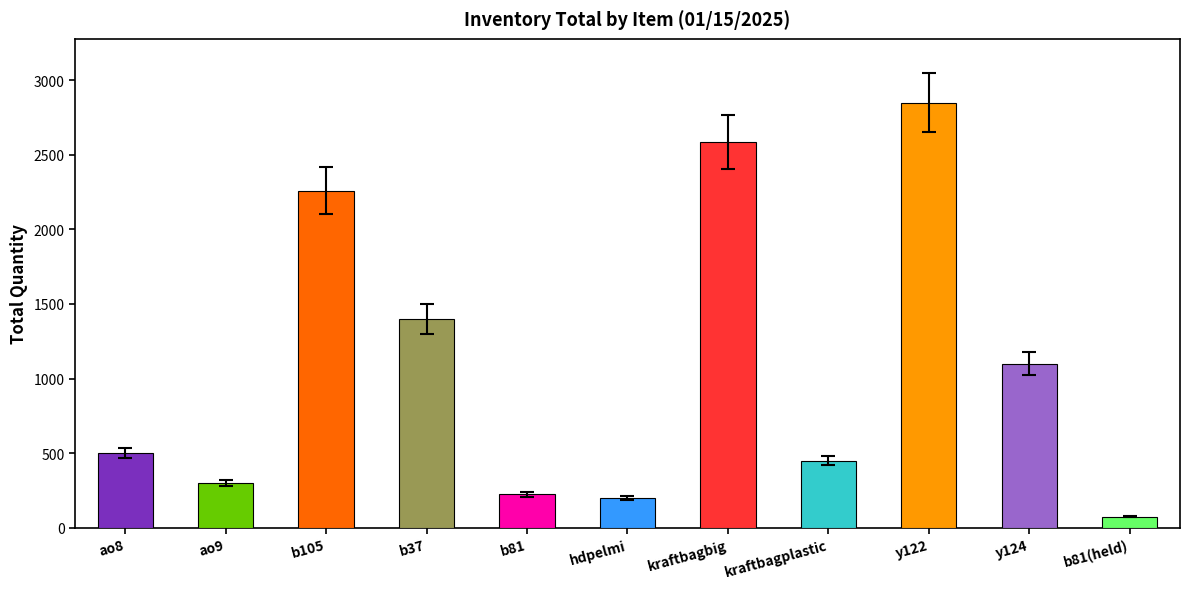

Which category has the highest value across all series?

y122